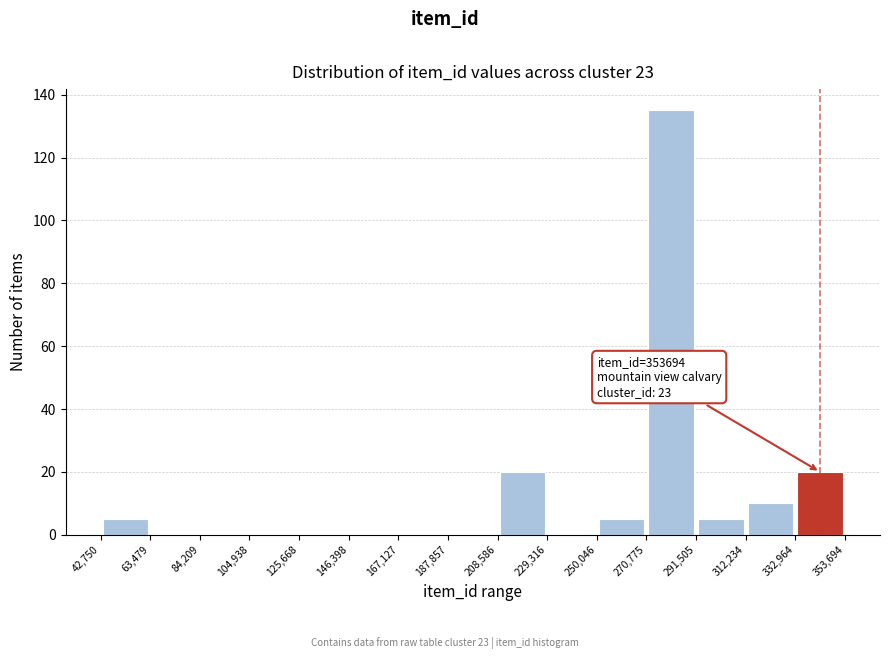

Which range on the x-axis has the tallest bar?

270,775 to 291,505